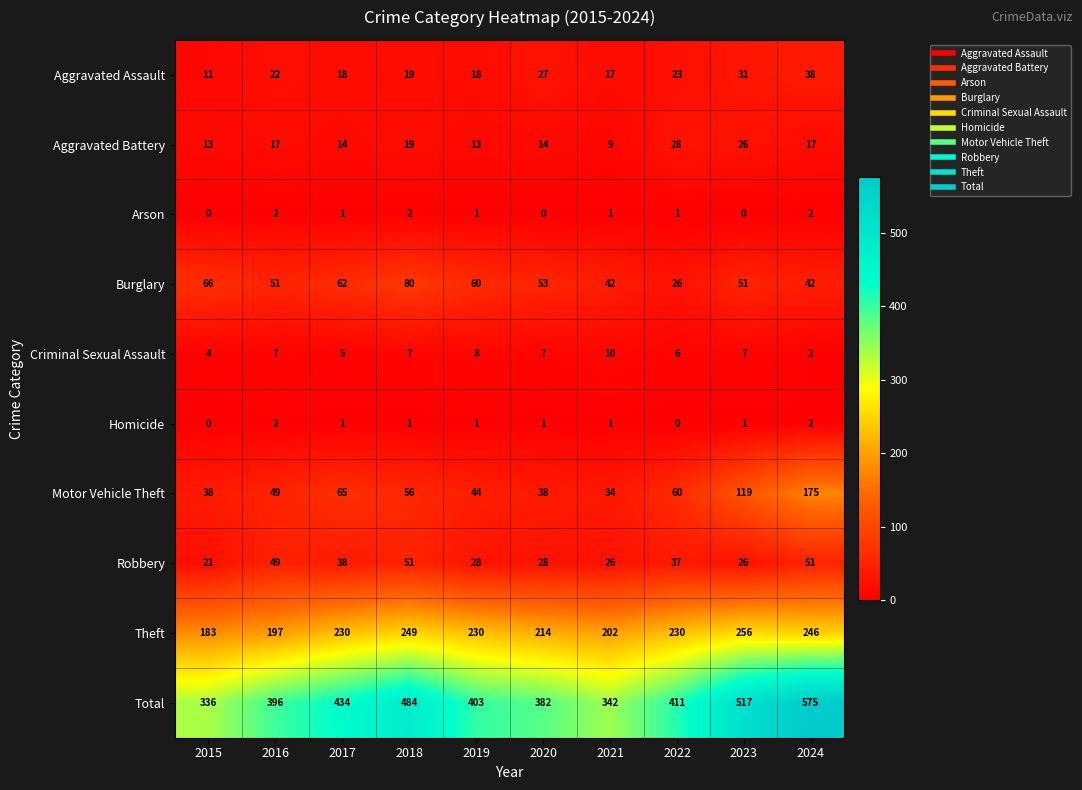

What is the total value across all series at 2016?

792